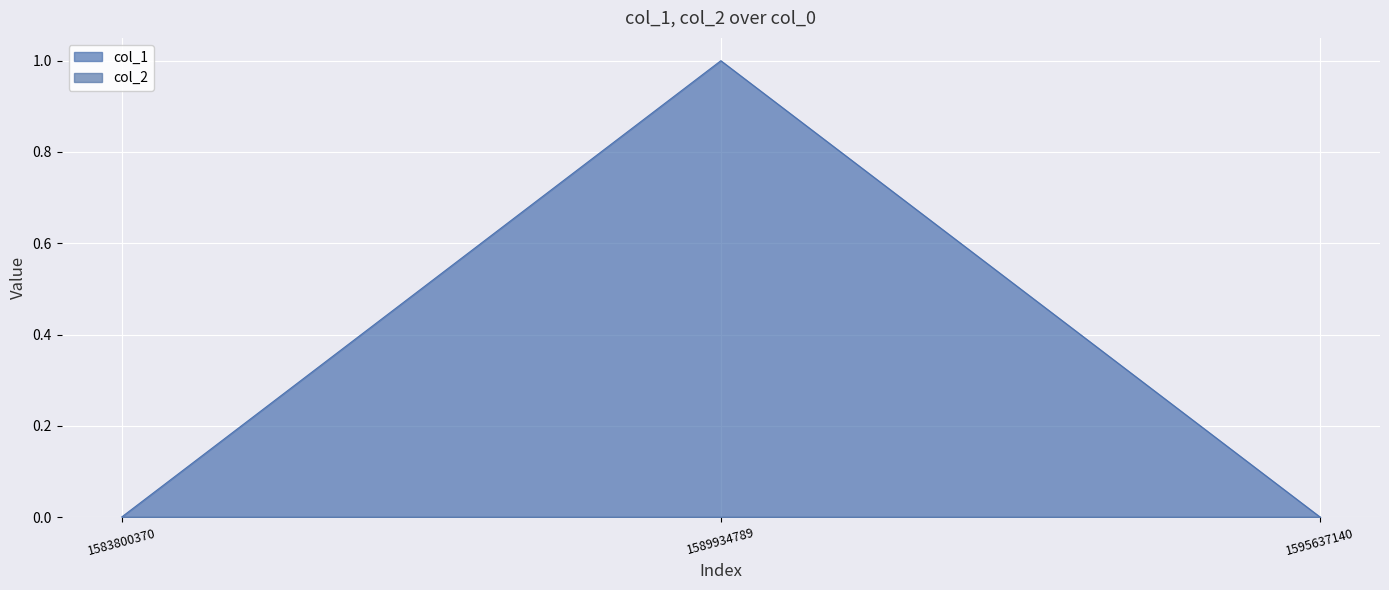

Which has a higher value, 1589934789 or 1583800370?

1589934789